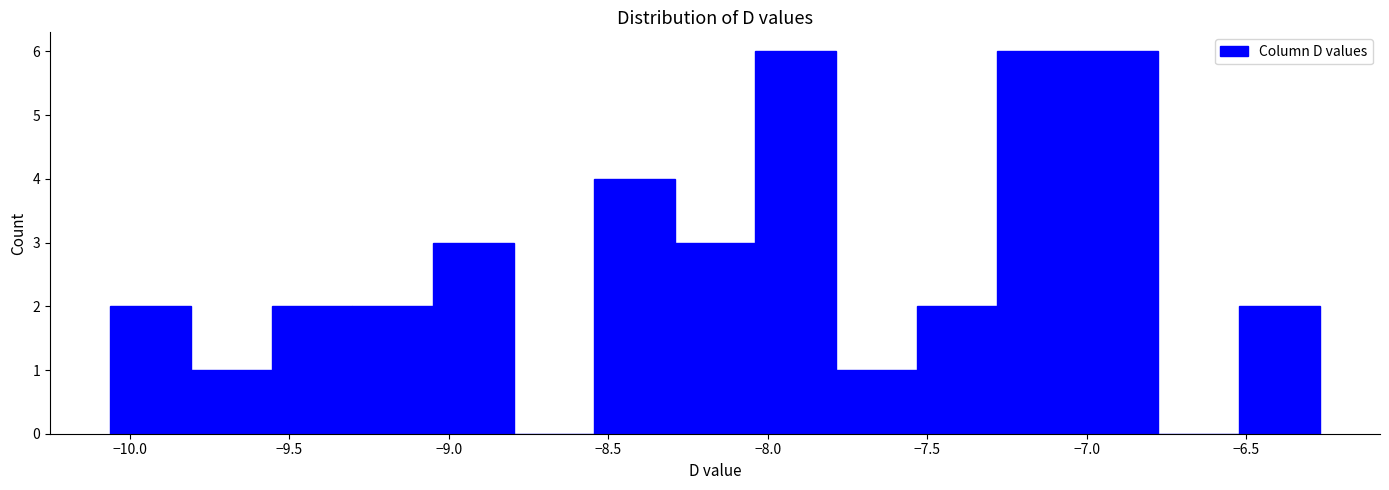

How tall is the bar that spans -7.55 to -7.30 on the x-axis? Neither the bar edges nor the heights are printed on the chart, so give them approximately, as read against the axes.

2